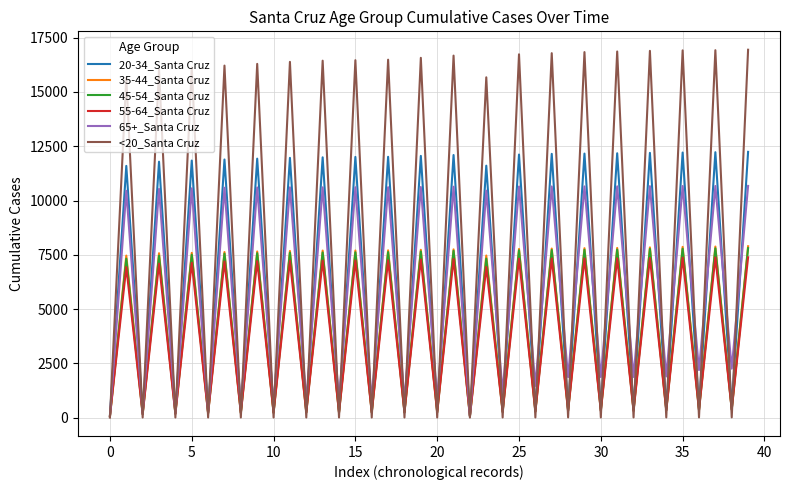

Which series has the largest range (max minus min)?

<20_Santa Cruz